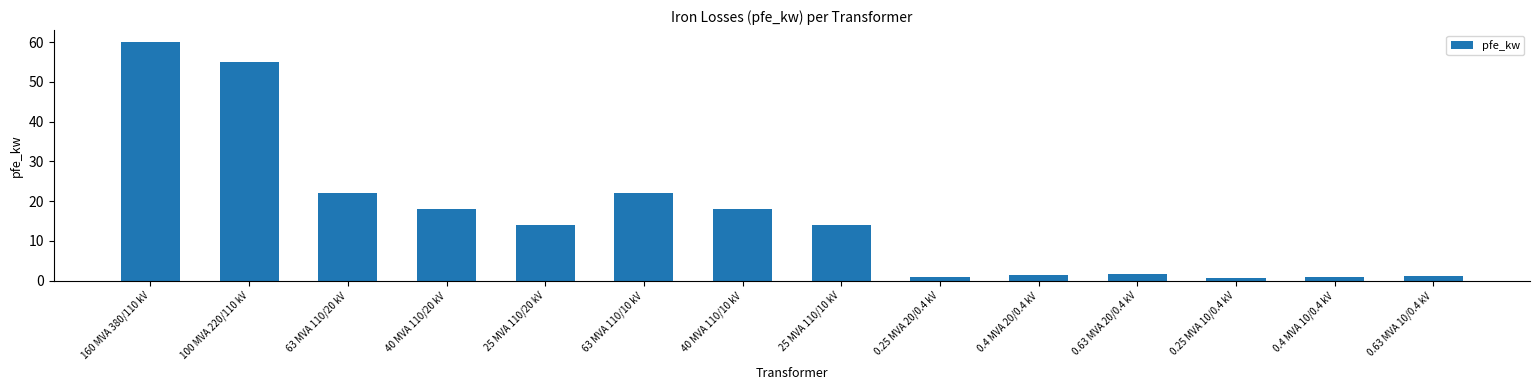

What is the maximum value shown in the chart?

60.0